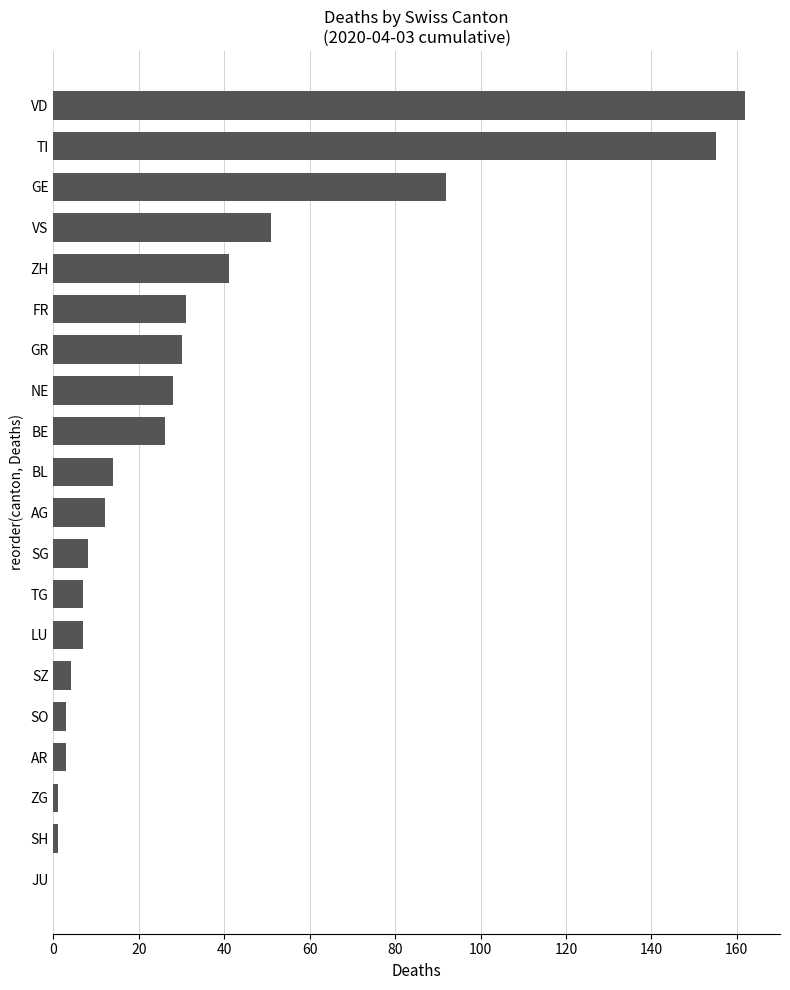

Does the chart contain stacked bars?

No